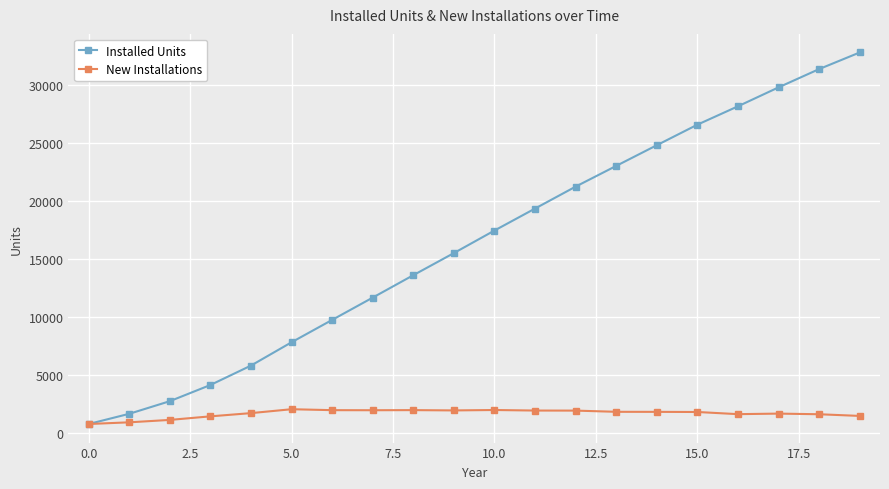

What is the maximum value for Installed Units?

32846